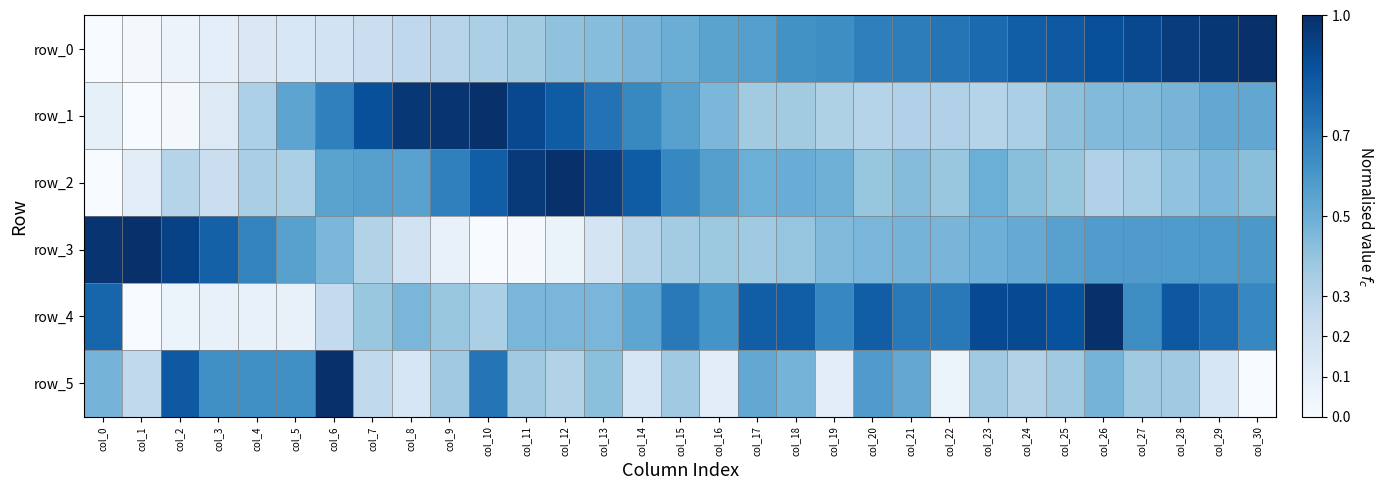

Count the number of data series in this chart.

6